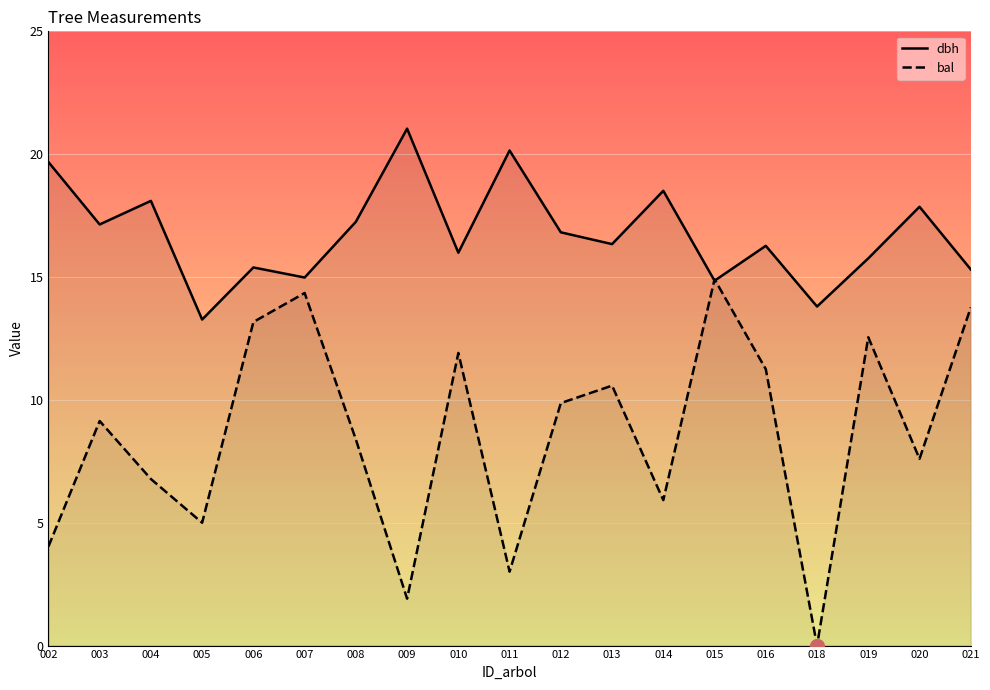

Which series has the largest range (max minus min)?

bal